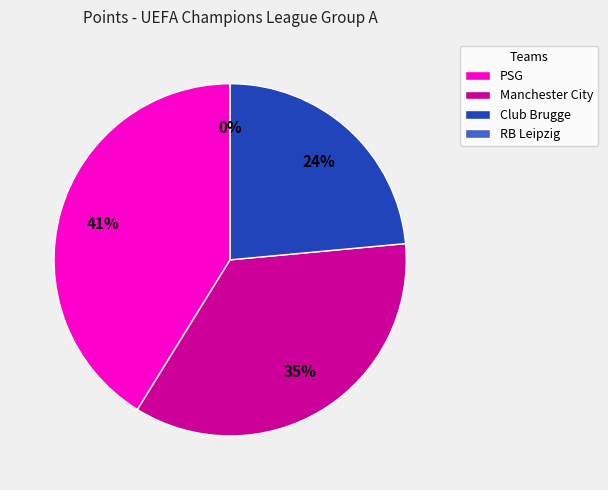

Is it true that Club Brugge is 24% of the pie?

True